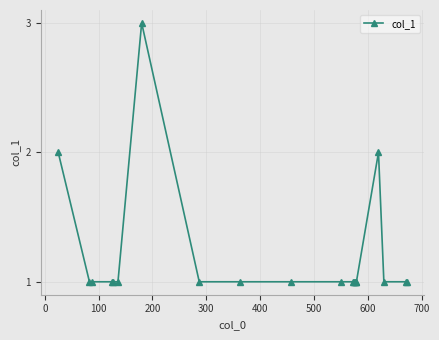

True or false: the data has more than 0 interior local peaks.

True